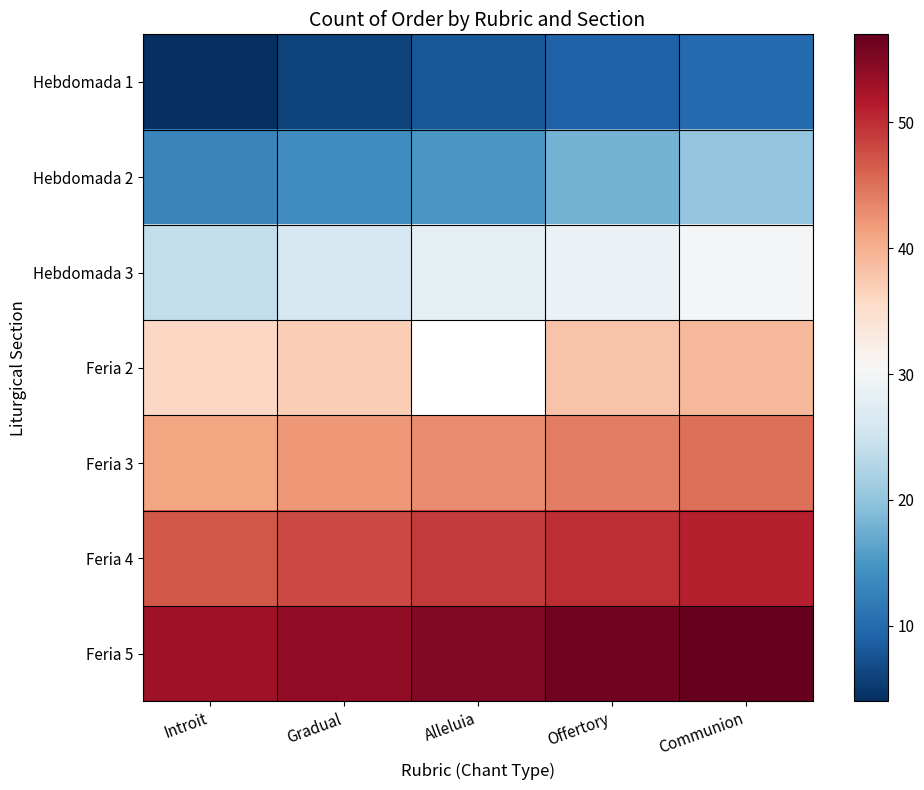

What is the sum of the Feria 5 values at Alleluia and Introit?

108.0